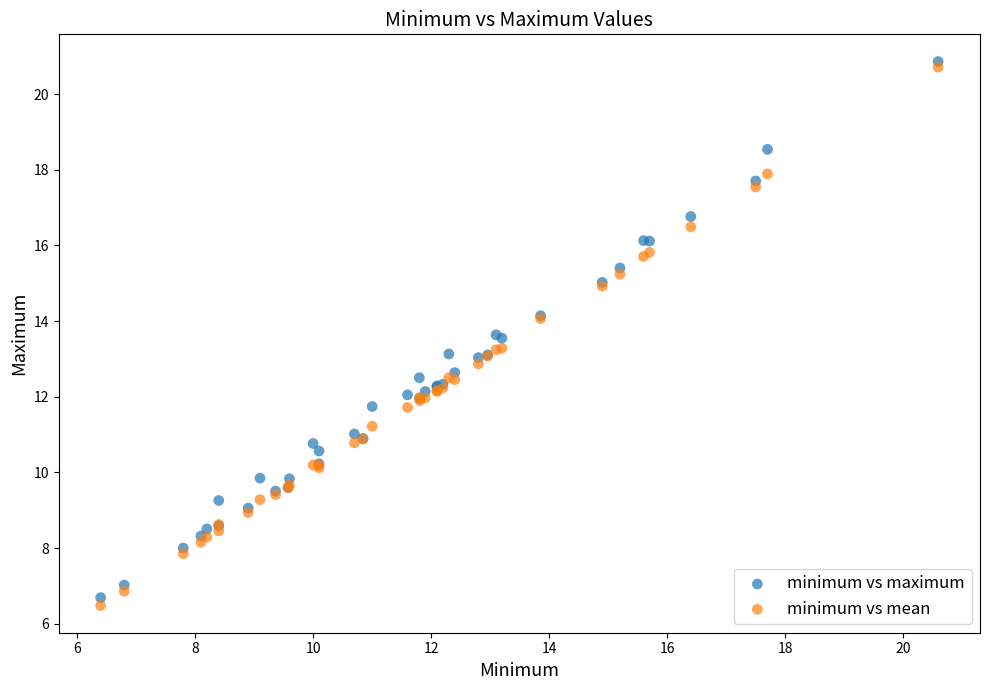

Which series contains the highest Y value?

minimum vs maximum